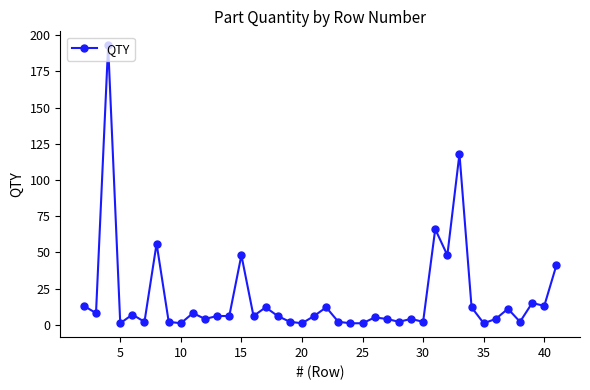

True or false: the data has more than 2 interior local peaks.

True